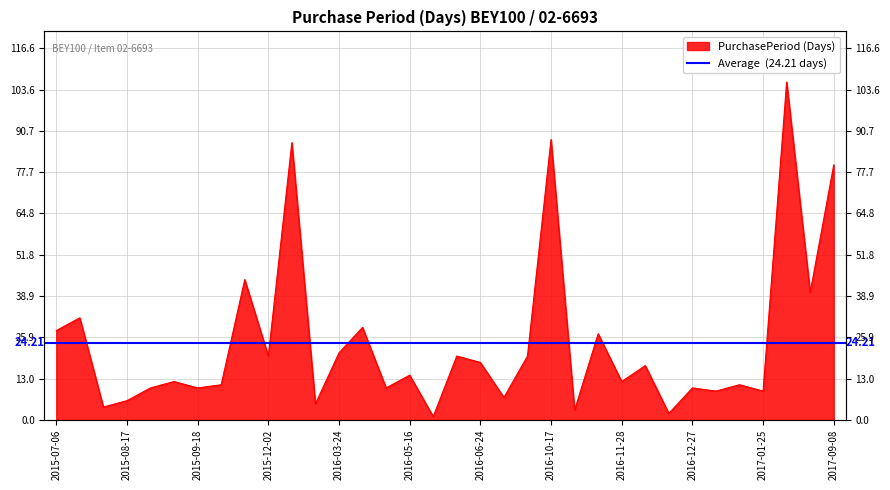

The chart shows a value of 5 at 2017-01-05. True or false?

False